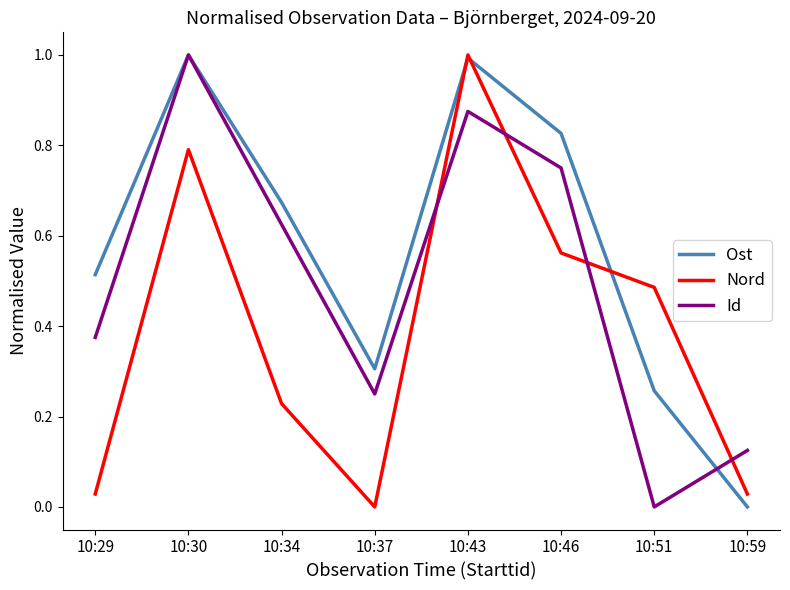

What is the total value across all series at 10:43?

2.9